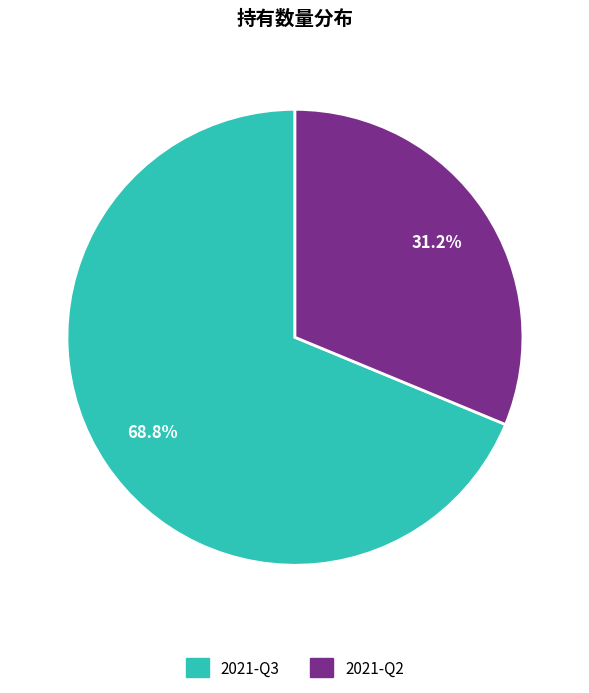

What percentage do 2021-Q3 and 2021-Q2 together represent?

100.0%